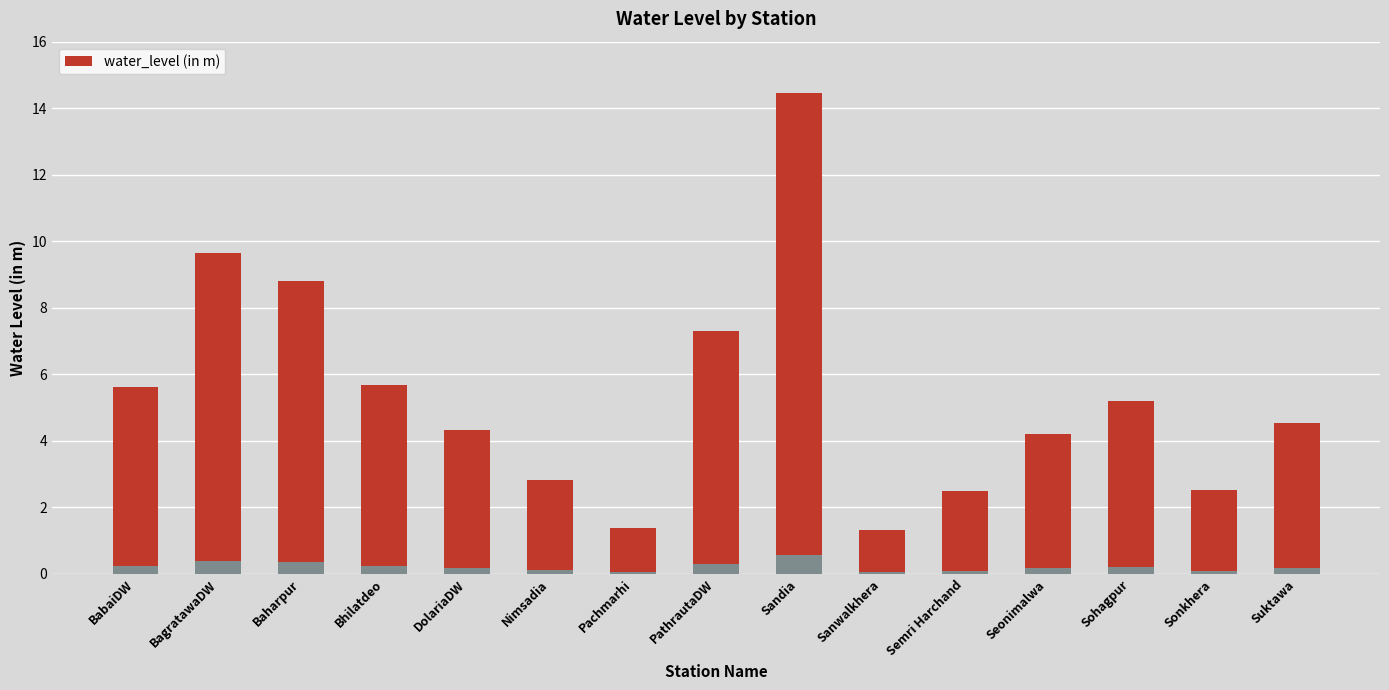

True or false: the data shows 1.9 at Sanwalkhera.

False